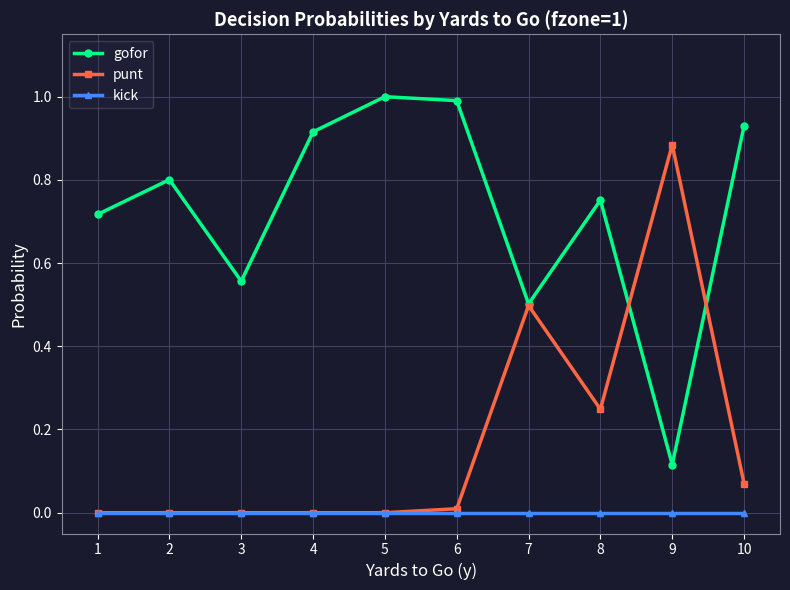

Which series has the largest total across all categories?

gofor